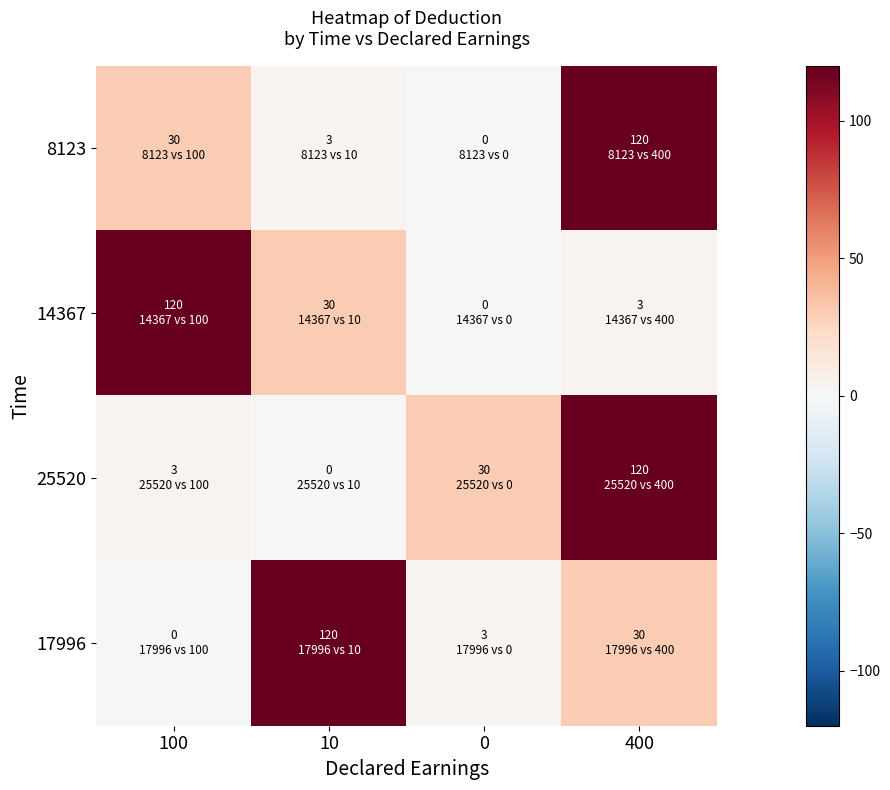

Rank the series at 10 from highest to lowest value.

17996, 14367, 8123, 25520